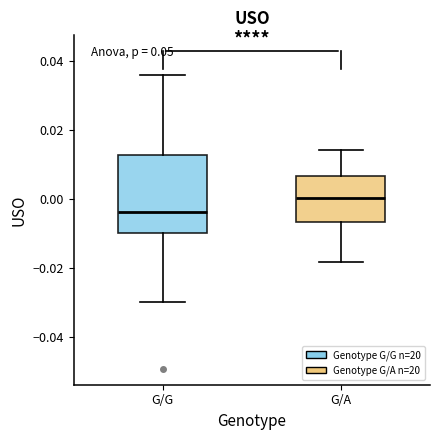

Which box has the highest median line?

G/A